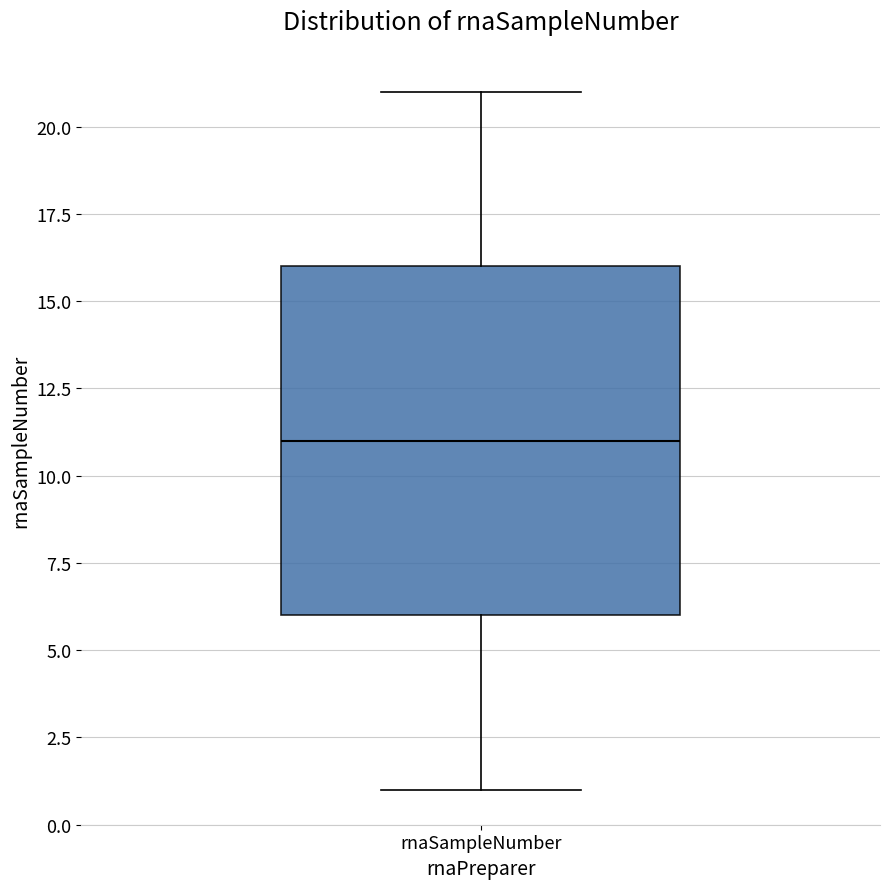

Where is the lower edge of the box for rnaSampleNumber on the y-axis? The values are not printed on the chart, so give them approximately, as read against the axis.

6